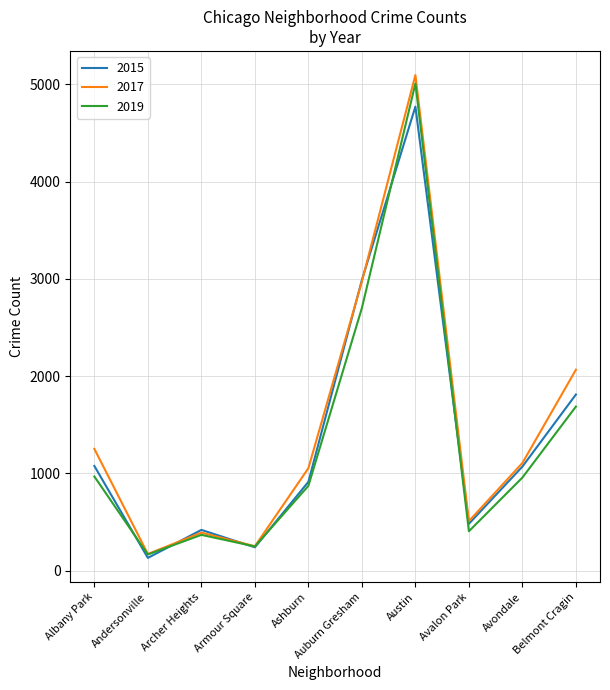

Is it true that 2019 equals 3721 at Auburn Gresham?

False